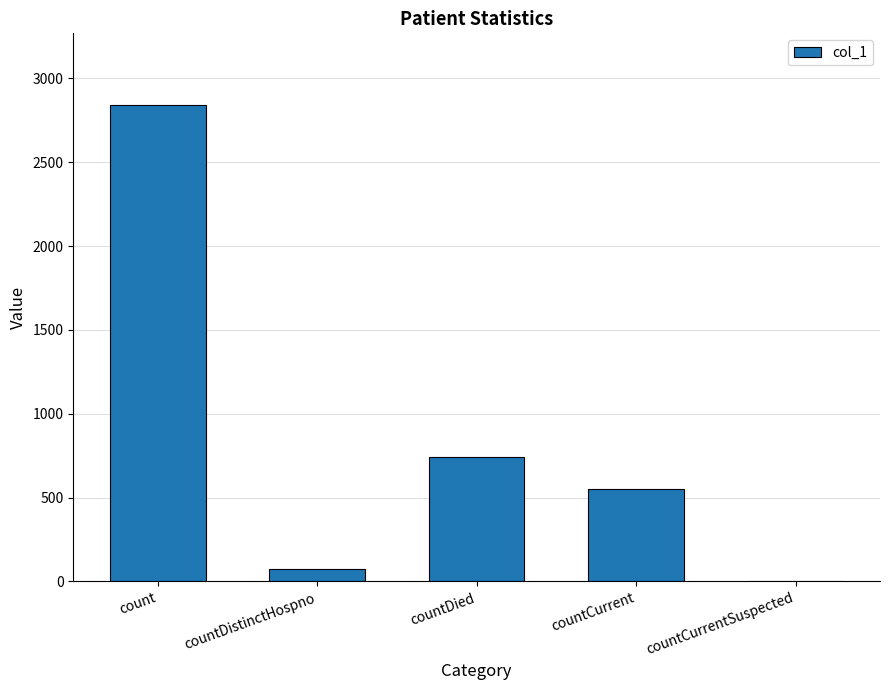

What is the sum of the values at countCurrentSuspected and count?

2842